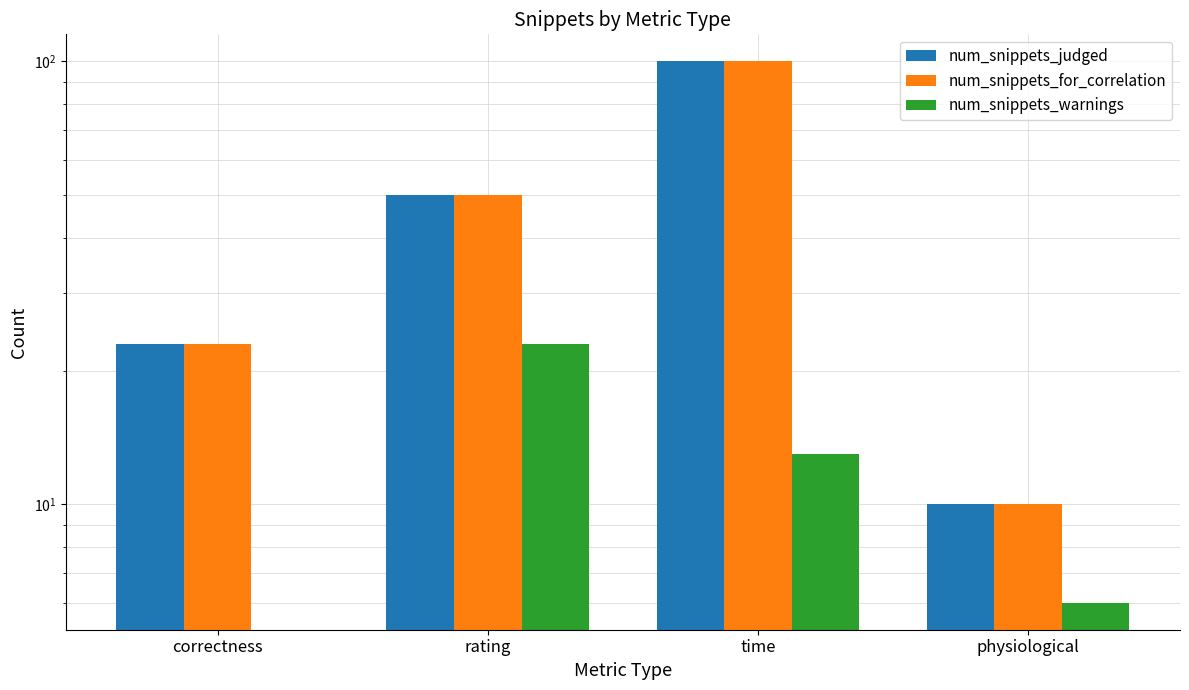

What is the highest value of the num_snippets_judged series?

100